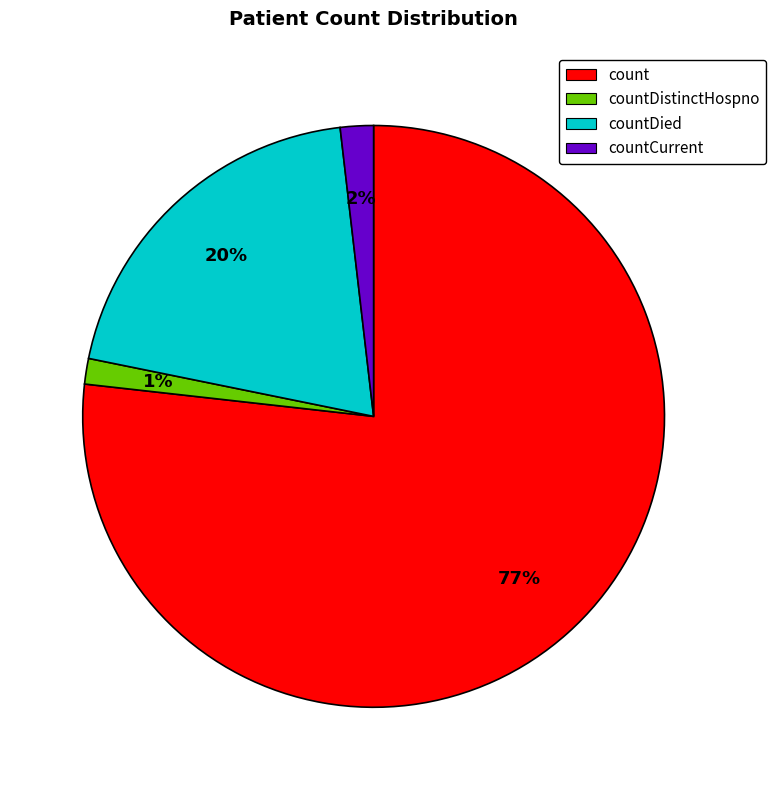

What is the majority slice?

count